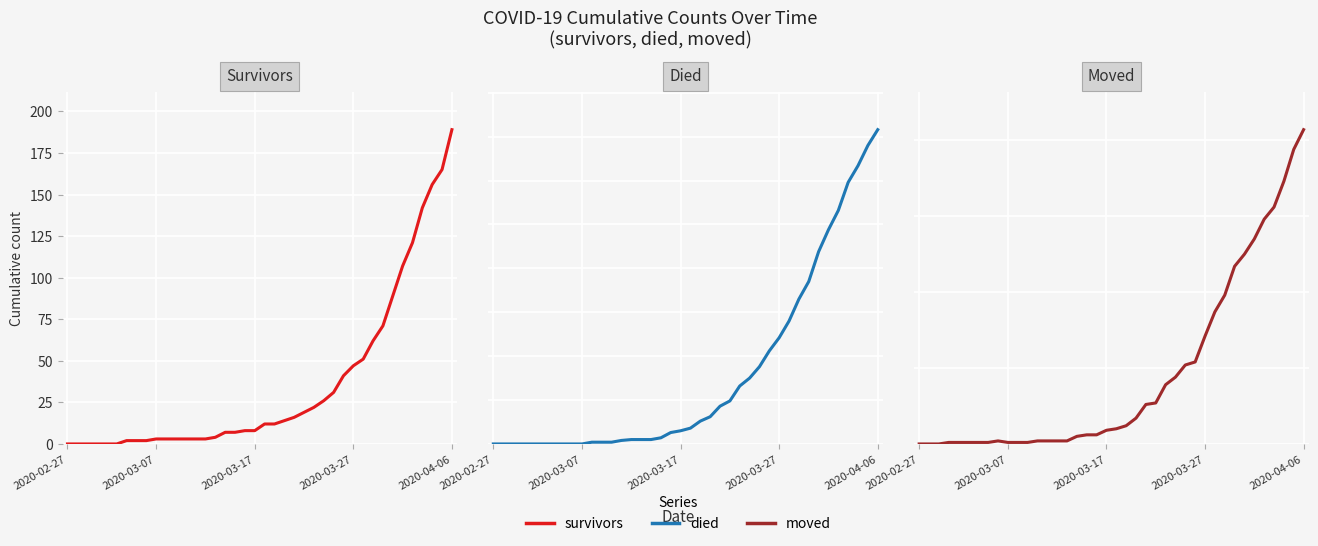

Does the chart display data point markers on the line(s)?

No